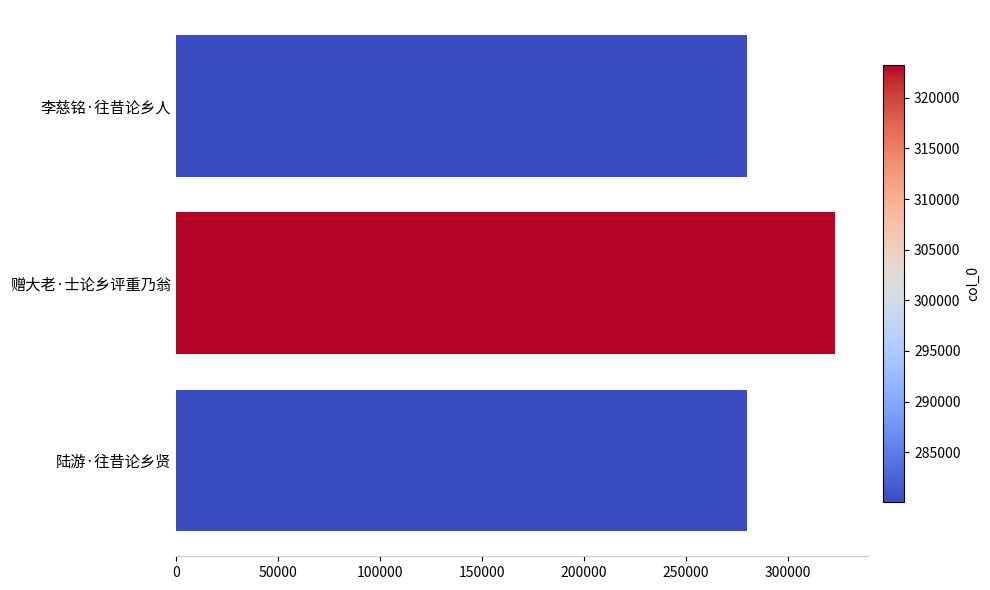

What is the label of the 3rd bar from the top?

陆游·往昔论乡贤